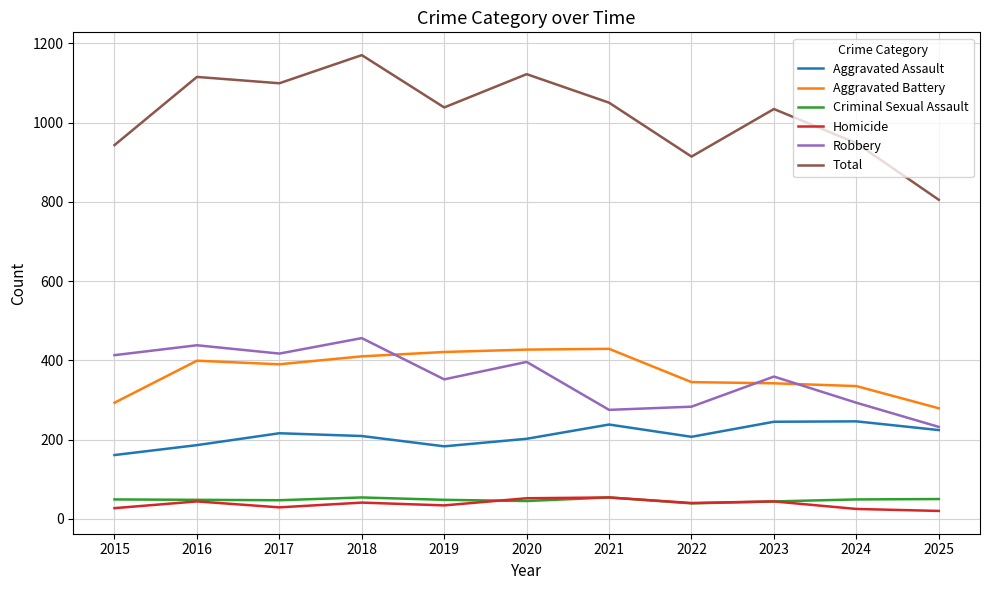

Is this an area chart (filled region under the line)?

No